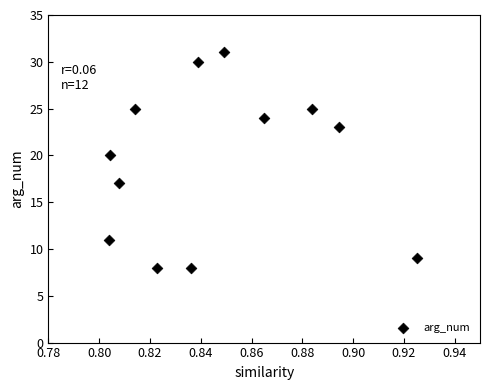

What is the range of Y values (max minus min)?

23